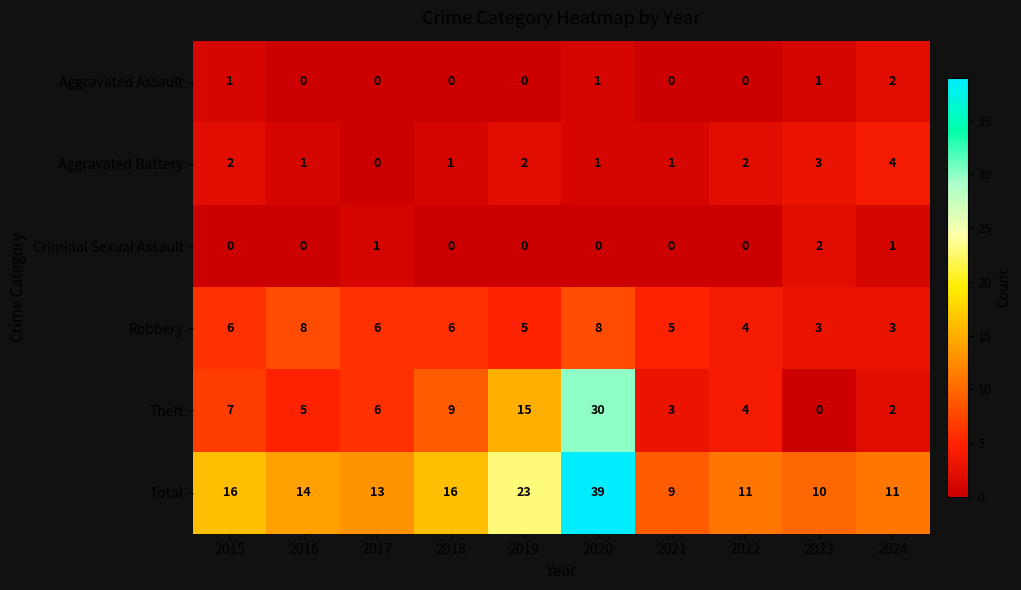

Which series has the largest total across all categories?

Total